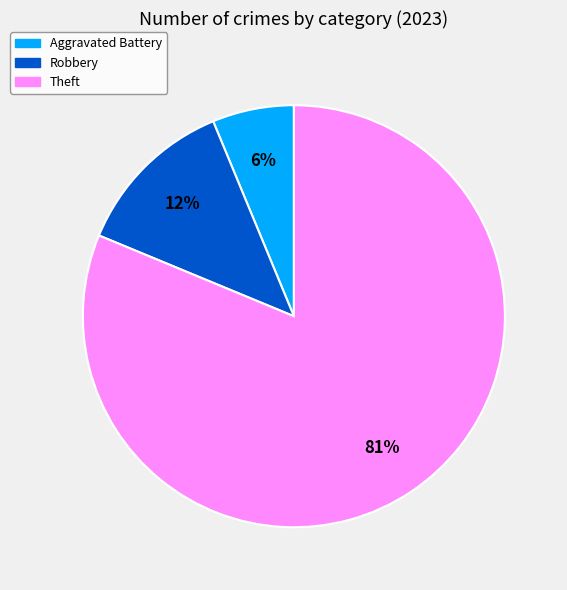

True or false: Aggravated Battery accounts for 6% of the total.

True